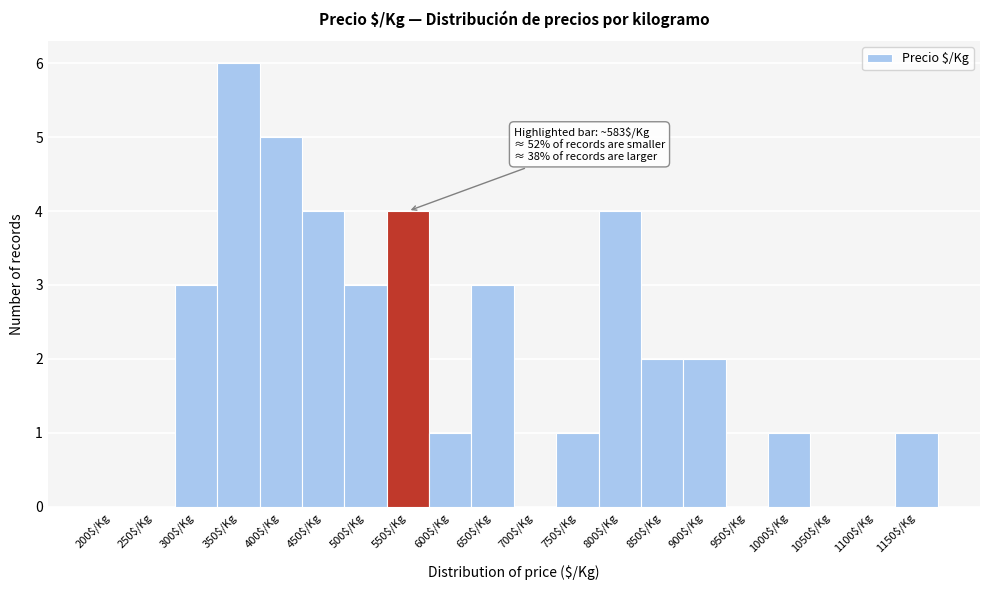

What is the sum of all values?

40